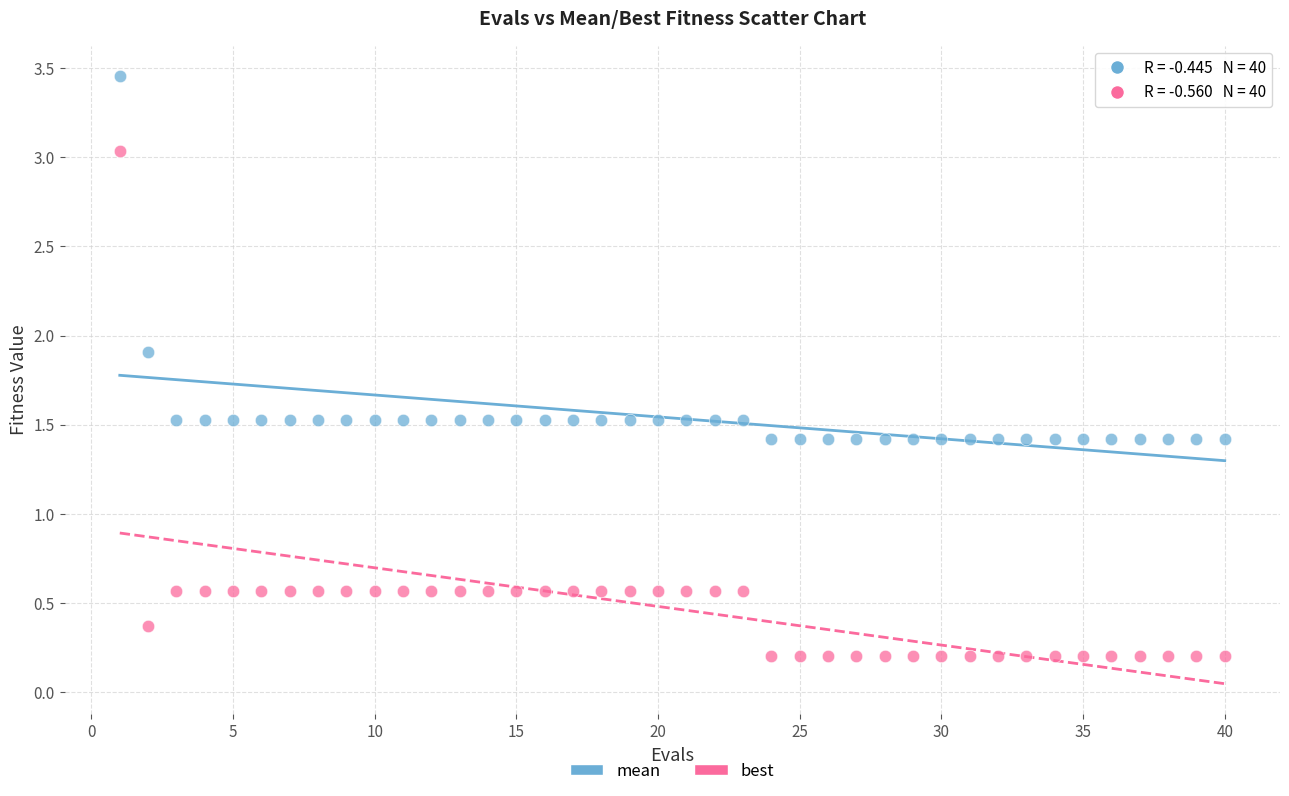

Which series contains the lowest Y value?

best